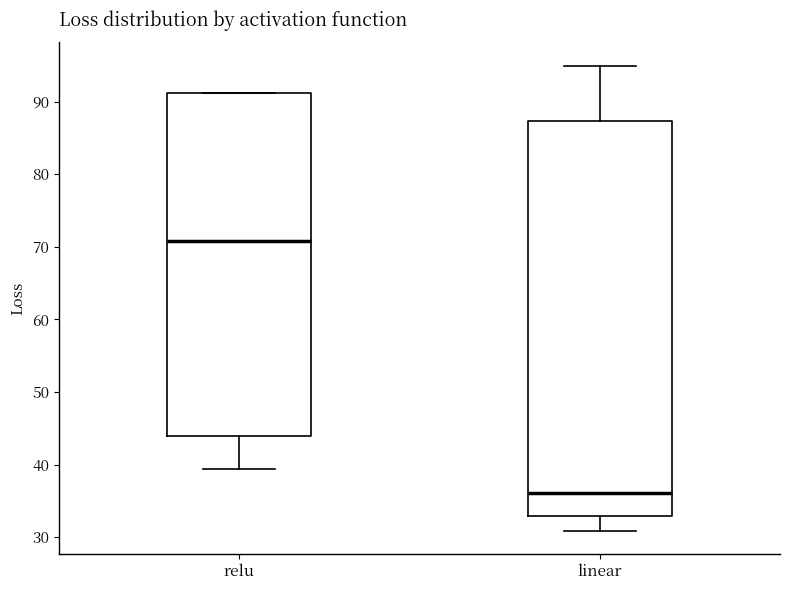

Comparing the boxes themselves (not the whiskers), which one is the tallest?

linear